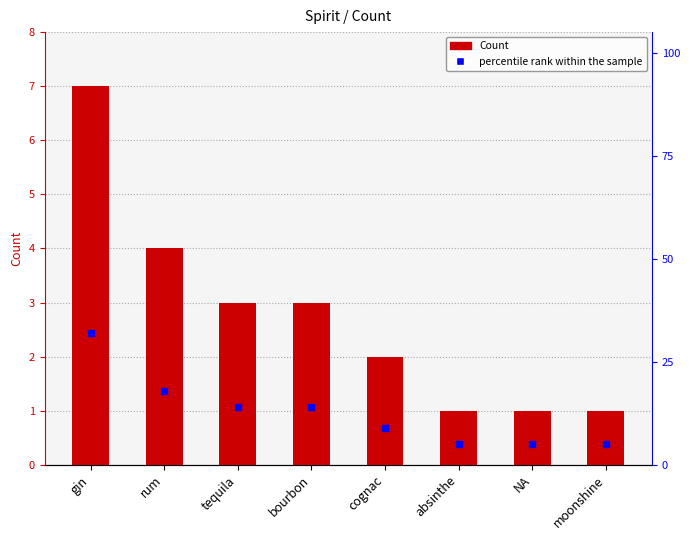

At which category is the sum across all series the highest?

gin